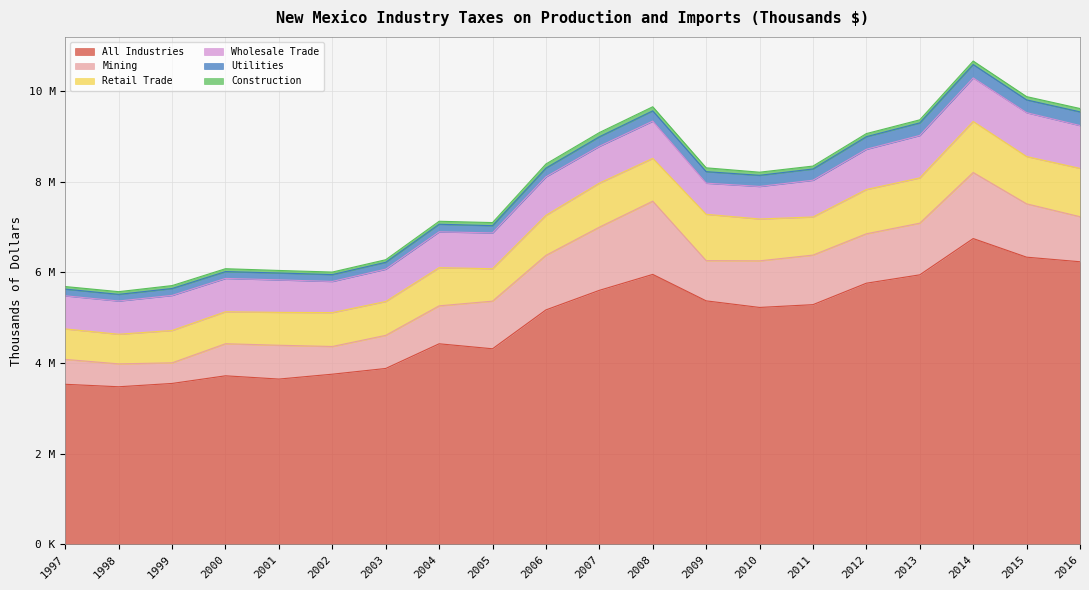

True or false: Retail Trade has more than 0 interior local peaks.

True